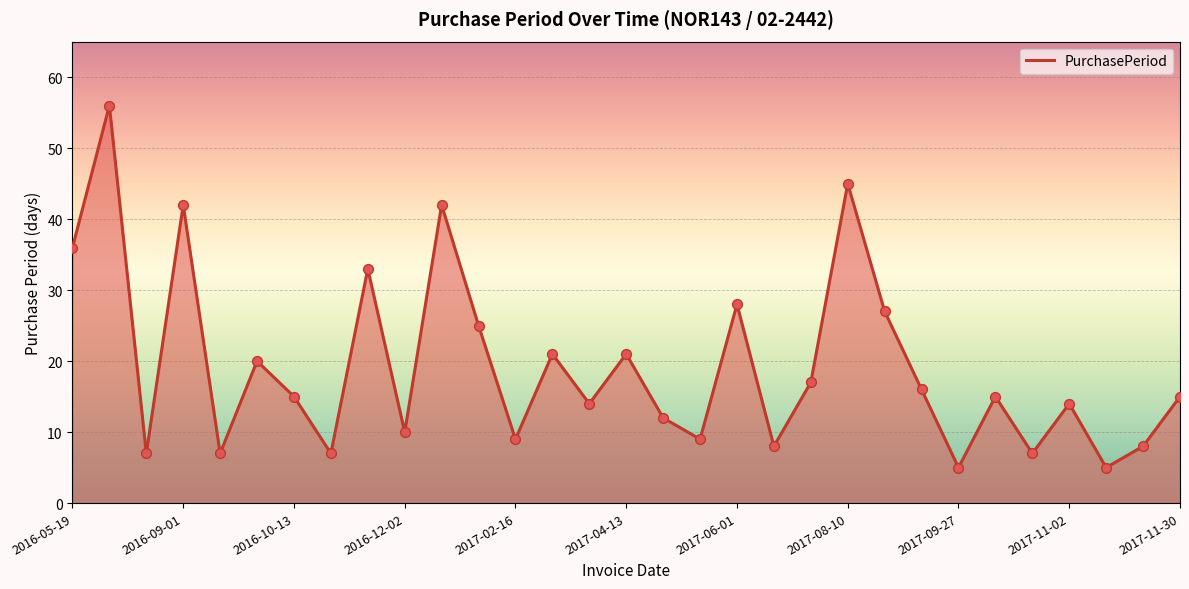

What is the minimum value shown in the chart?

5